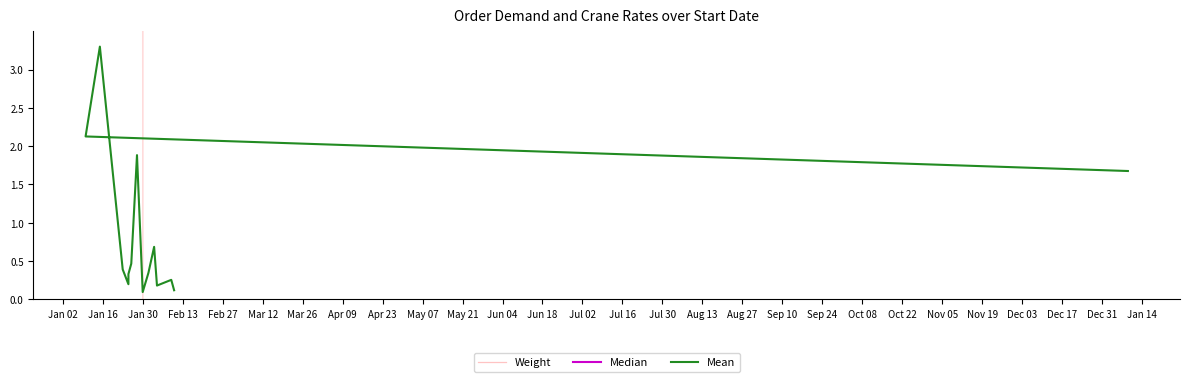

What is the difference between the maximum and minimum values in the Weight series?

80.0